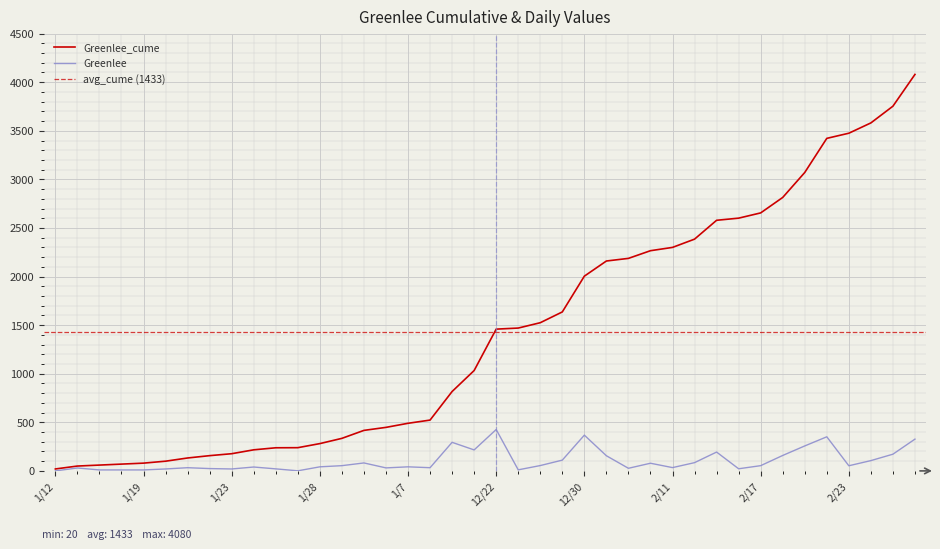

What is the average value of the Greenlee series?

102